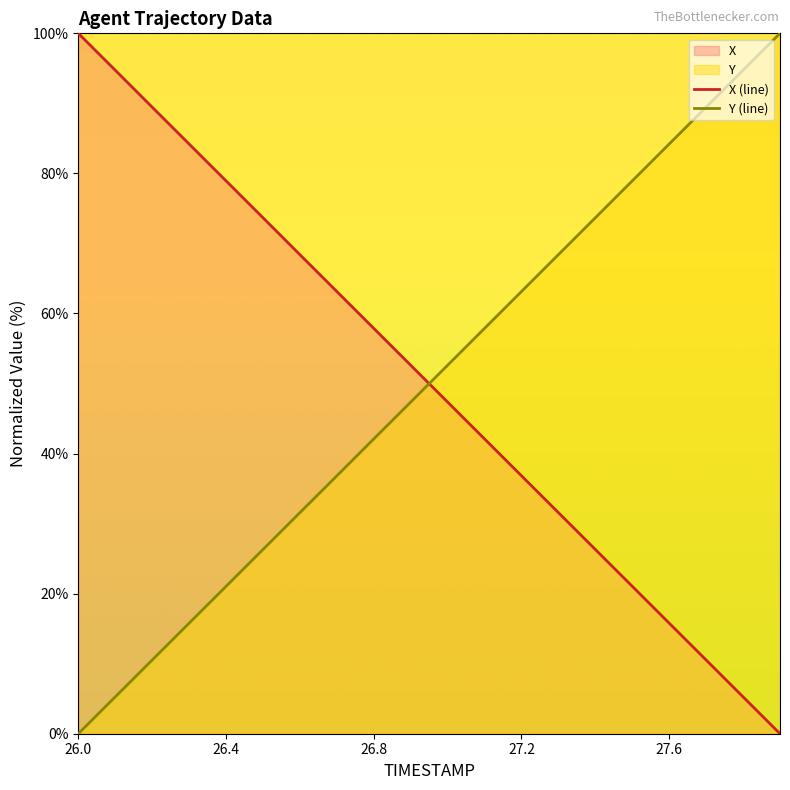

Which has a higher value, 26.9 or 26.4?

26.4